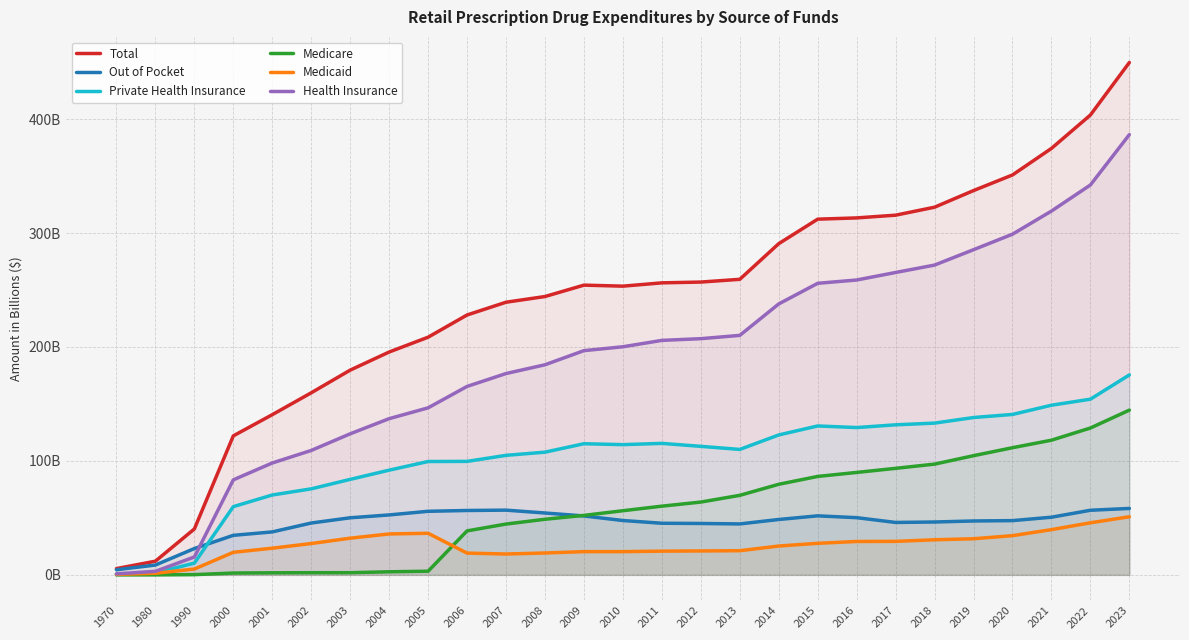

Does the chart display data point markers on the line(s)?

No